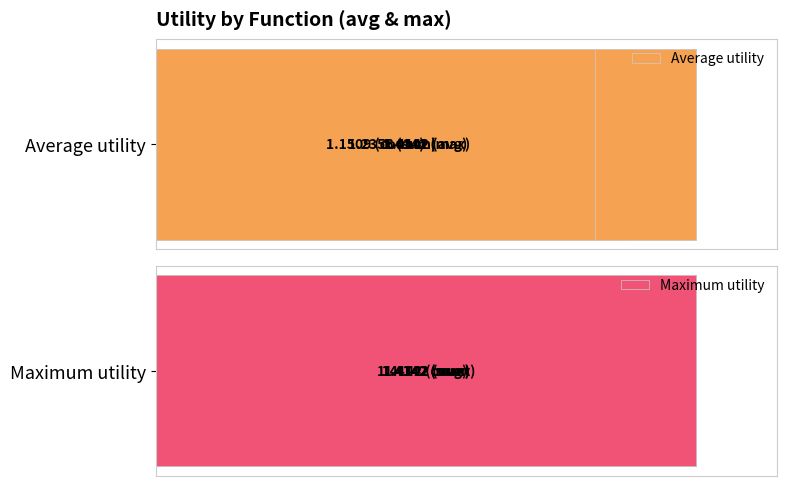

Are the bars horizontal?

Yes